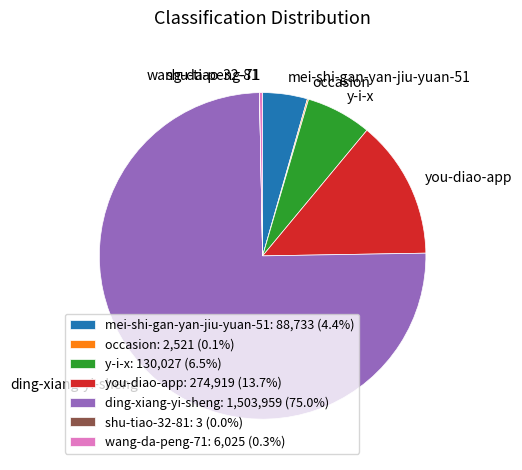

The ding-xiang-yi-sheng slice represents 81% of the pie. True or false?

False